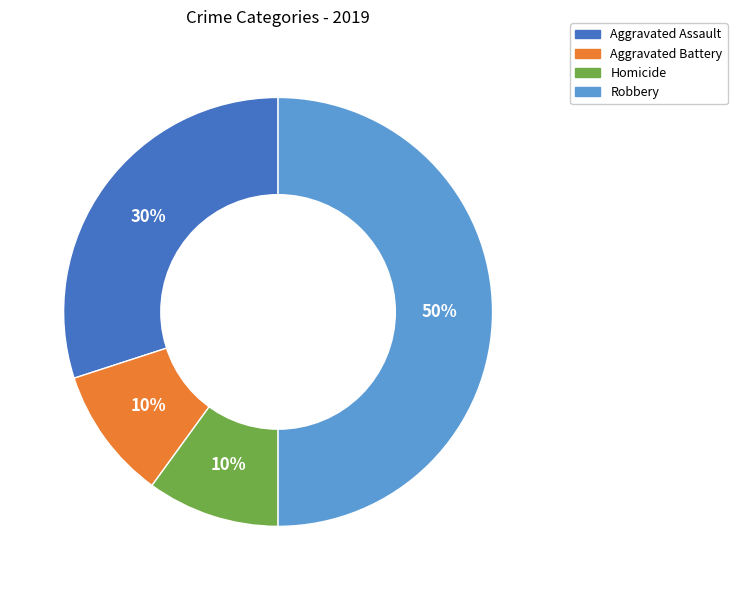

To the nearest percent, what is the difference between the largest and smallest slice percentages?

40%